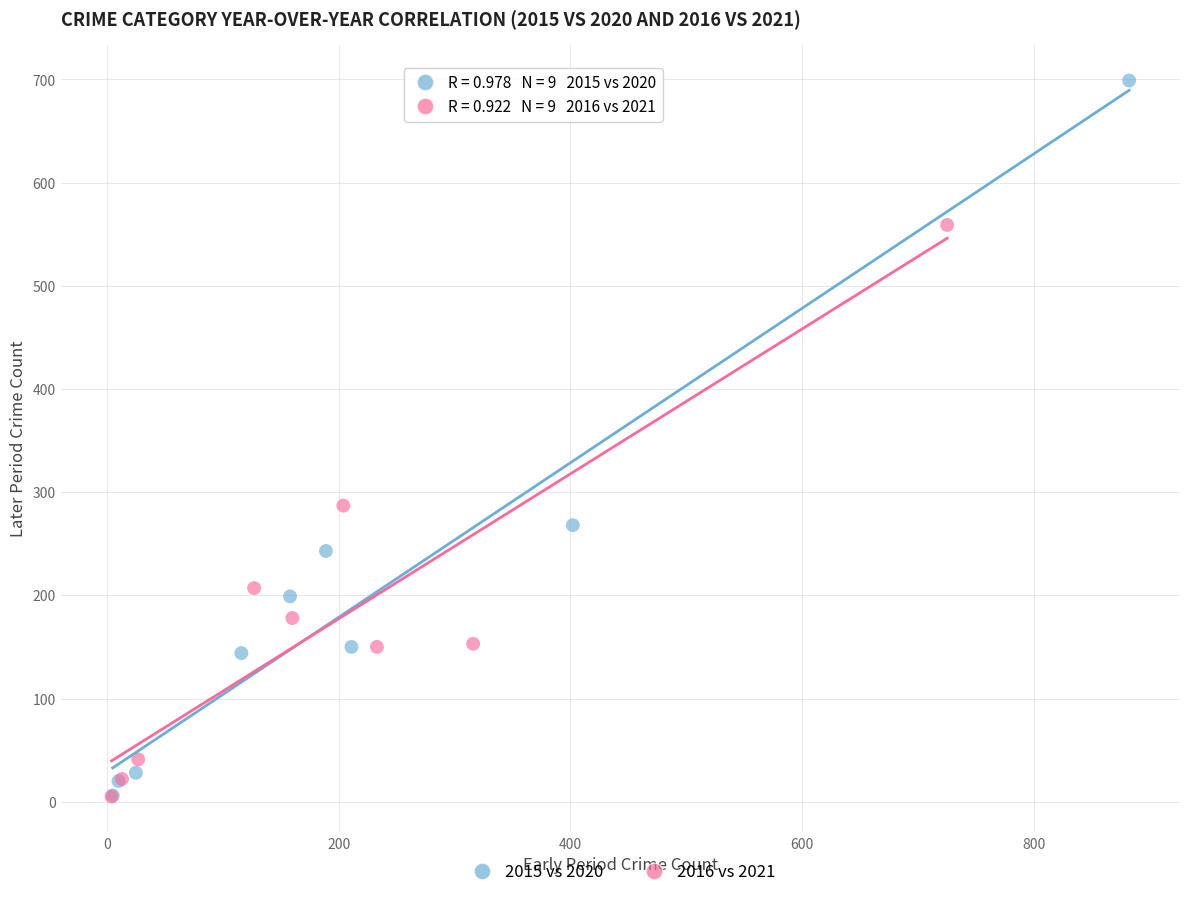

What are all the series names shown in the legend?

2015 vs 2020, 2016 vs 2021